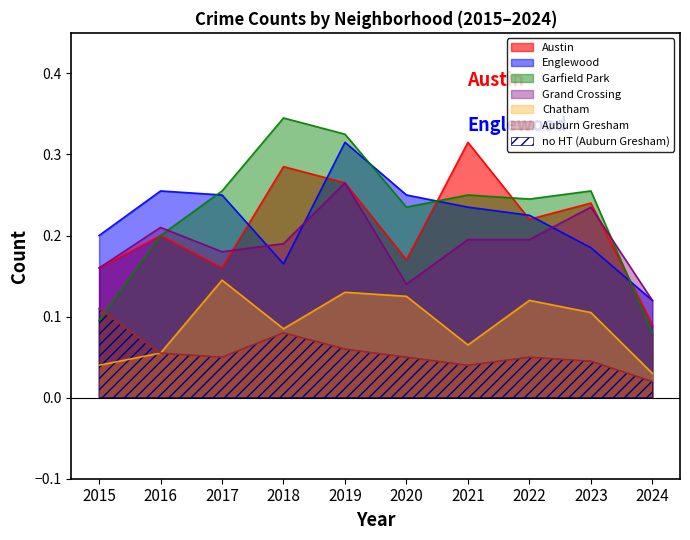

The value of Chatham at 2018 is 0.1. True or false?

False